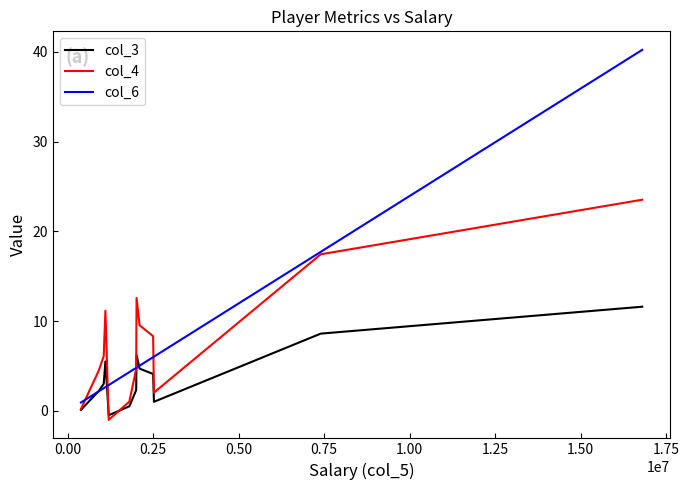

Rank the series by their maximum value, from highest to lowest.

col_6, col_4, col_3